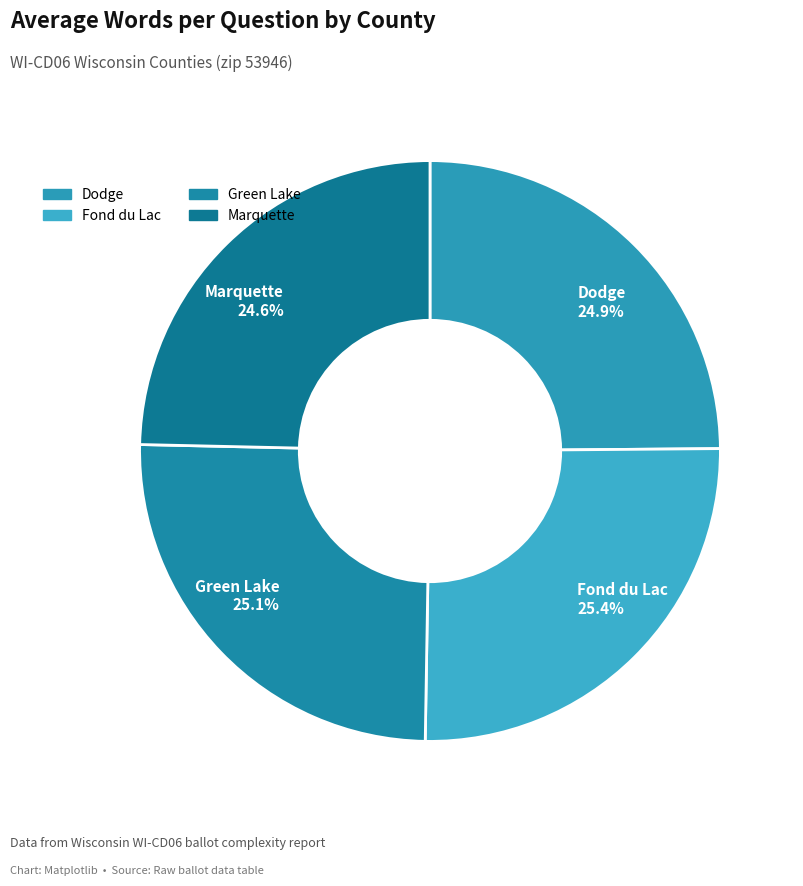

True or false: Fond du Lac accounts for 25% of the total.

True